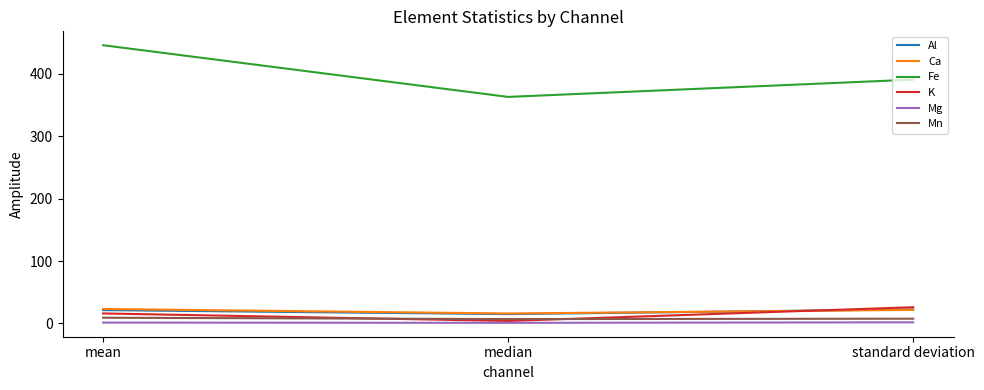

Which series changed the most between median and standard deviation?

Fe